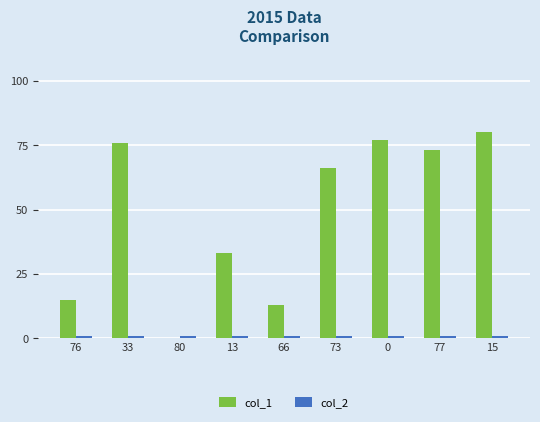

Which category has the highest value across all series?

15